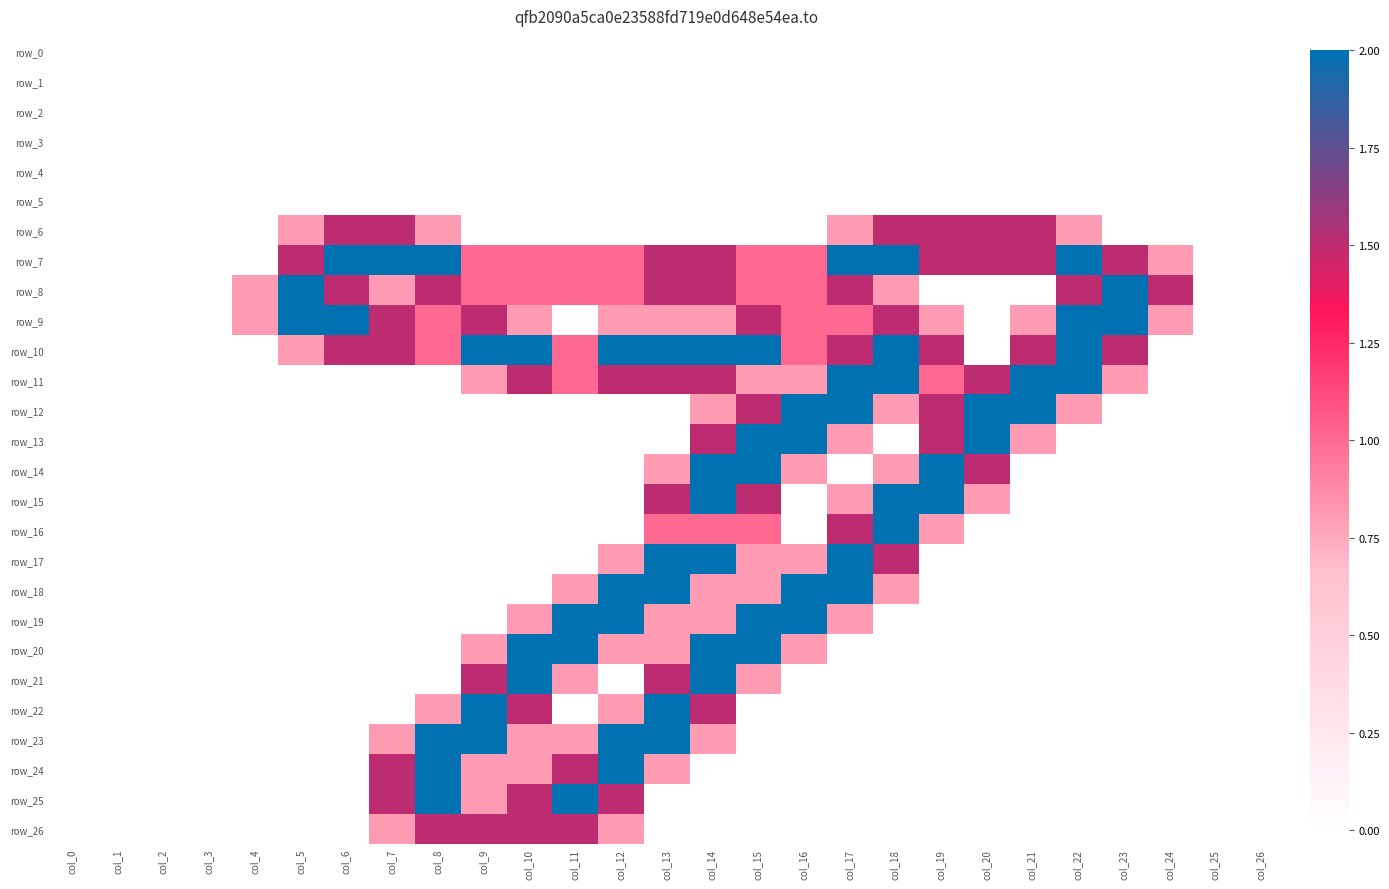

Rank the series by their maximum value, from highest to lowest.

row_7, row_8, row_9, row_10, row_11, row_12, row_13, row_14, row_15, row_16, row_17, row_18, row_19, row_20, row_21, row_22, row_23, row_24, row_25, row_6, row_26, row_0, row_1, row_2, row_3, row_4, row_5